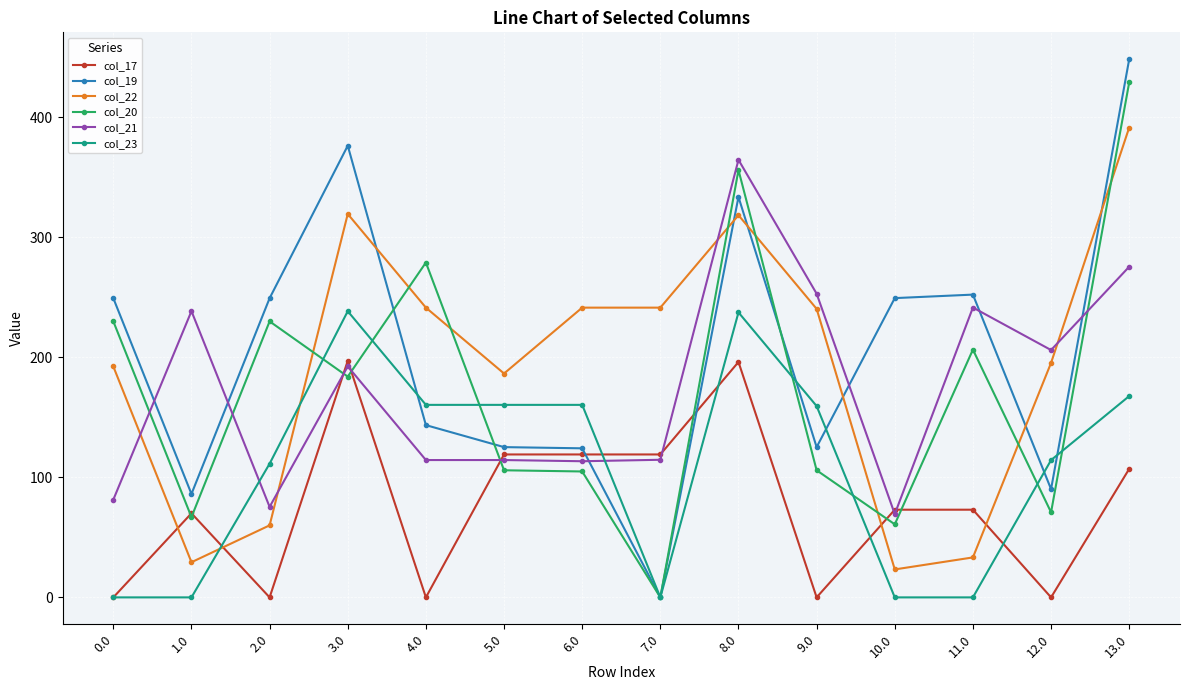

Is the value of col_19 at 8.0 greater than the value of col_22 at 3.0?

Yes